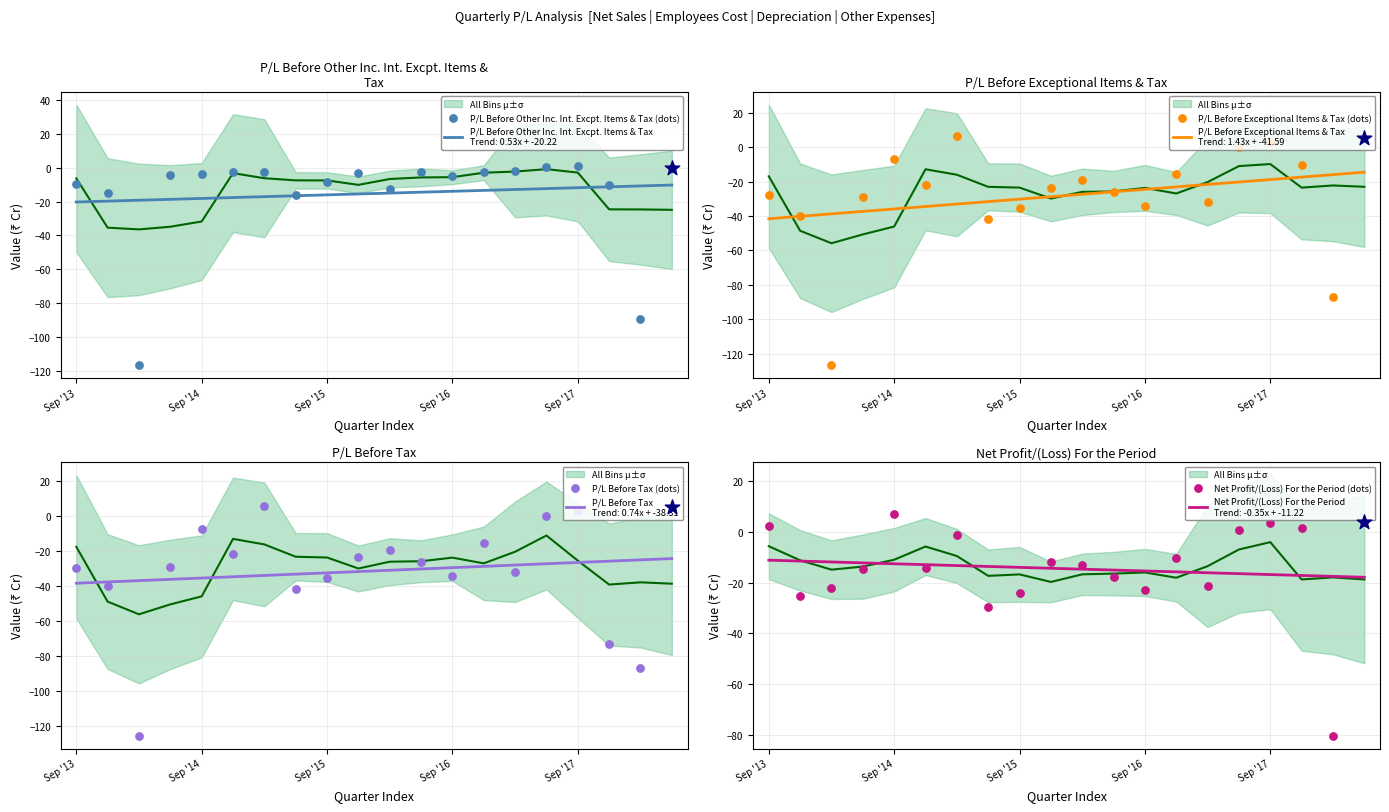

At which category is the sum across all series the highest?

19